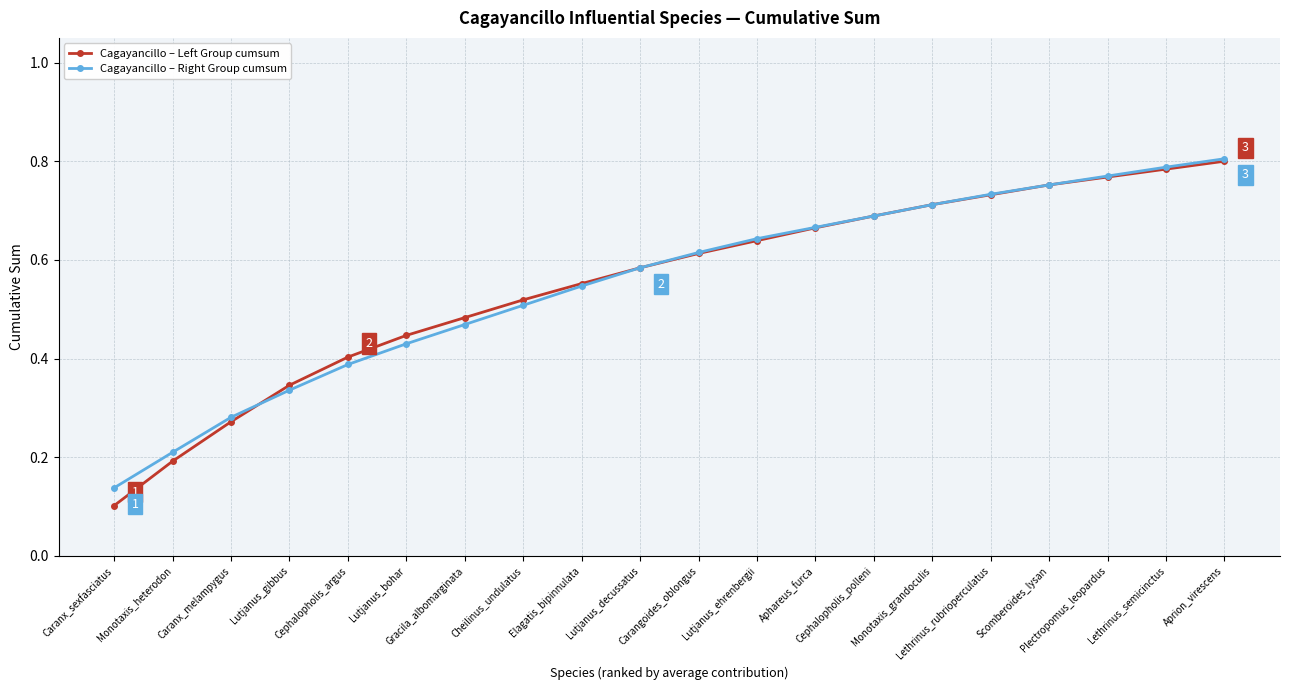

Which series has the widest spread of values?

Cagayancillo – Left Group cumsum